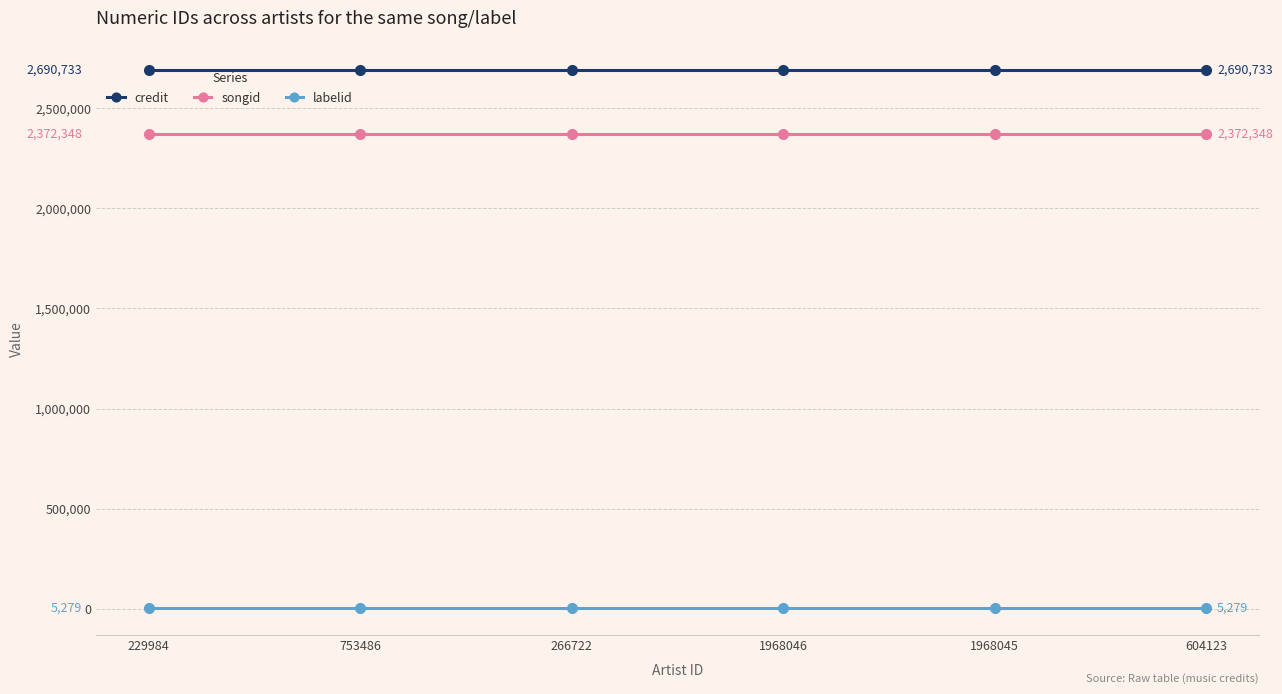

The songid series shows 2372348 at 604123. True or false?

True